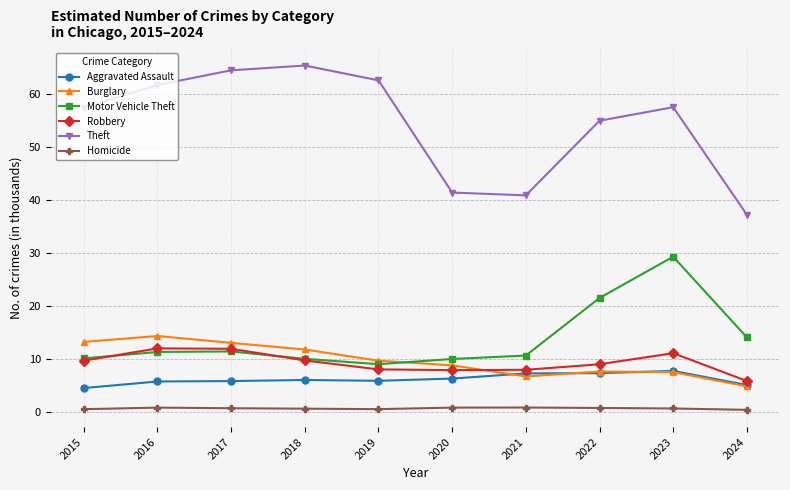

True or false: Theft and Aggravated Assault intersect in this chart.

False